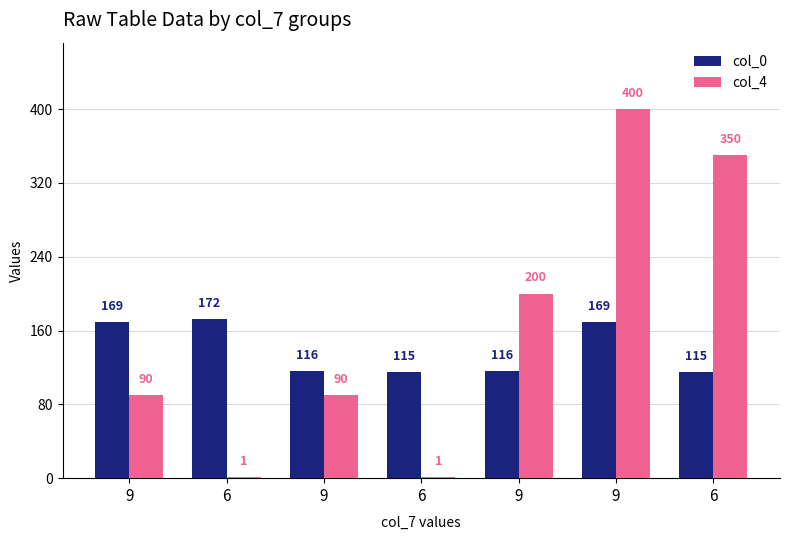

Which category has the highest value across all series?

9